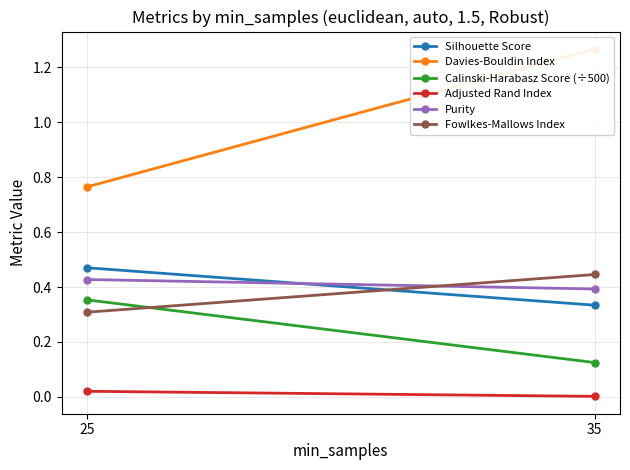

What is the sum of the Calinski-Harabasz Score (÷500) values at 35 and 25?

0.5